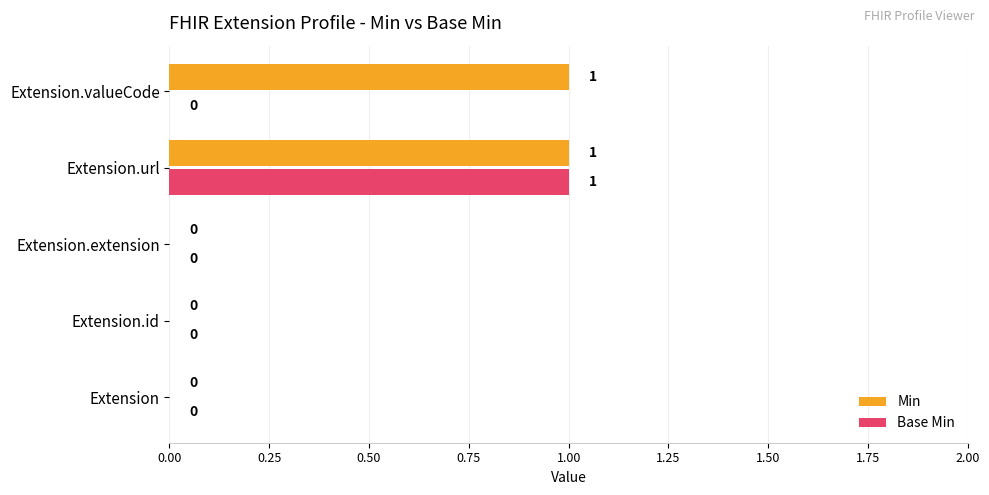

How many Min values are between 0 and 1?

5